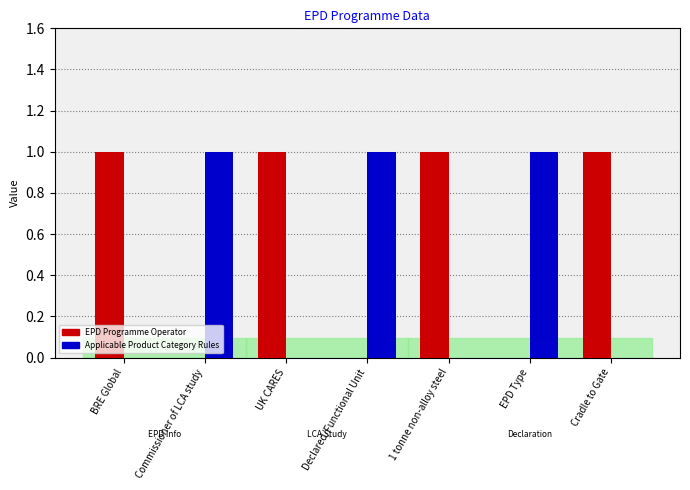

What is the total value across all series at Commissioner of LCA study?

1